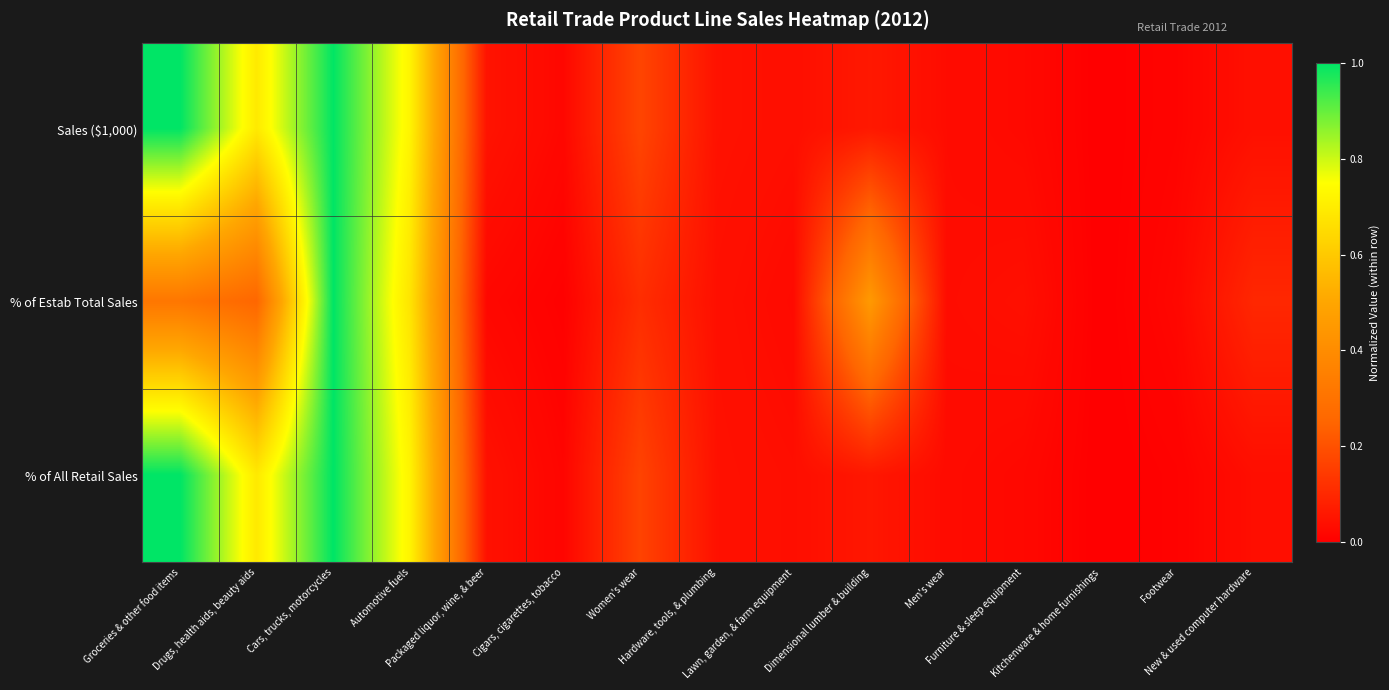

Which label corresponds to the largest value in the chart?

Groceries & other food items